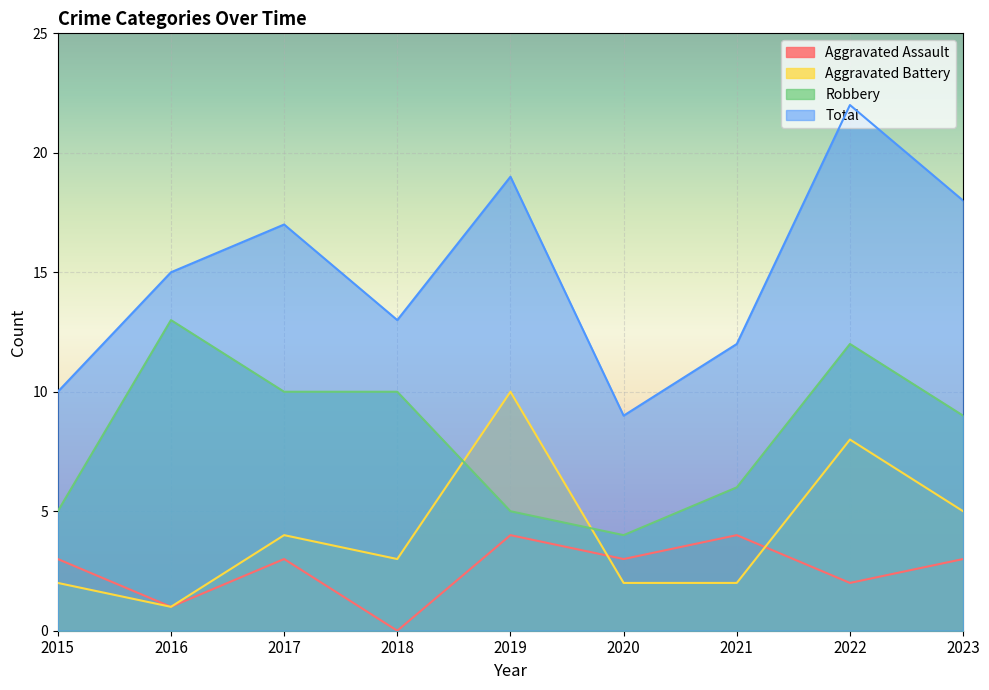

What is the sum of the Aggravated Assault values at 2018 and 2019?

4